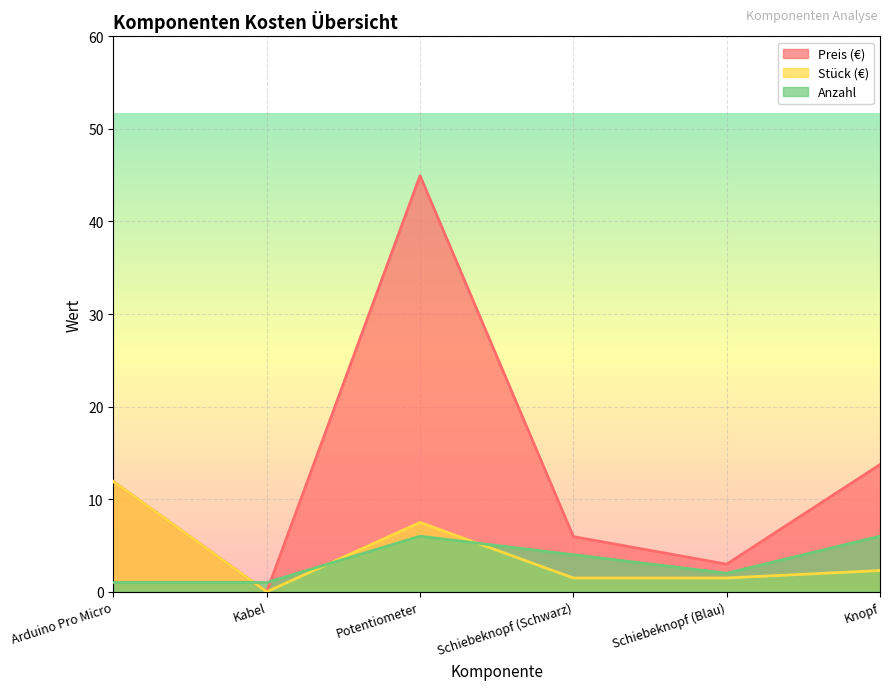

Which series has the largest total across all categories?

Preis (€)